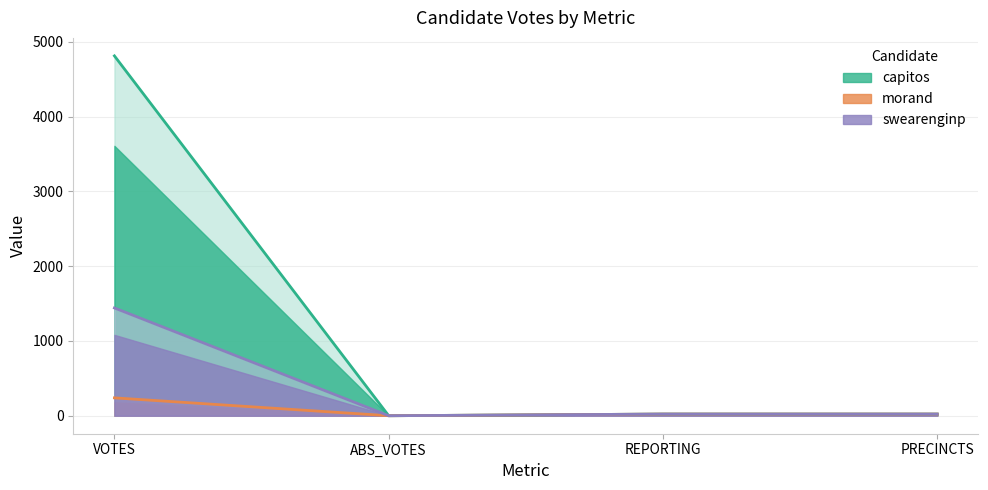

At which category does morand reach its first local valley?

ABS_VOTES